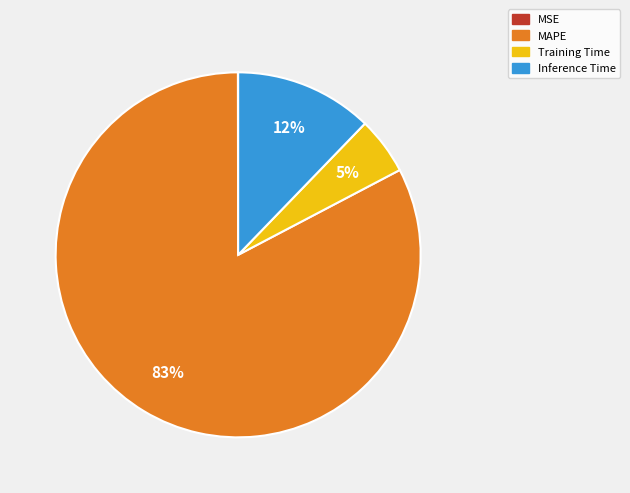

Which category has the biggest portion of the pie?

MAPE